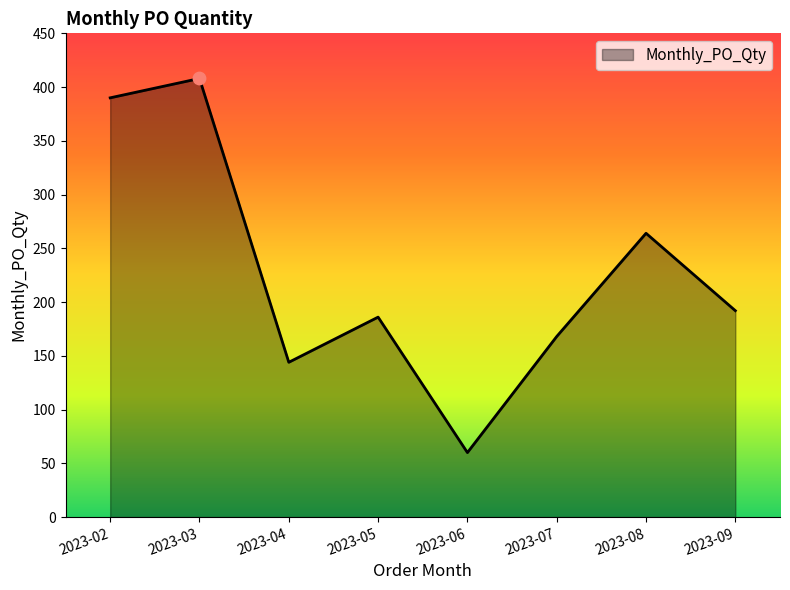

What is the change in value from 2023-07 to 2023-08?

+96